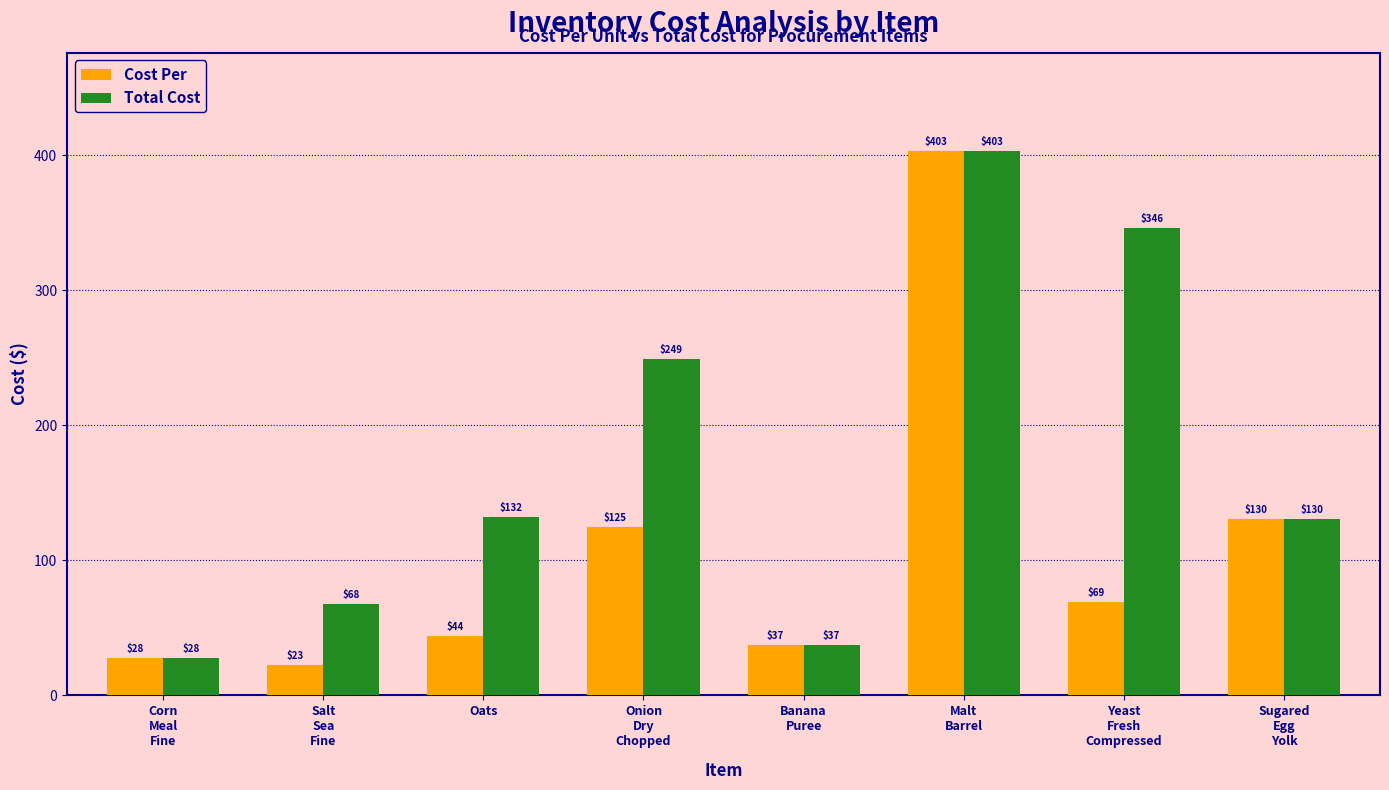

List the series in order of their overall mean, highest first.

Total Cost, Cost Per